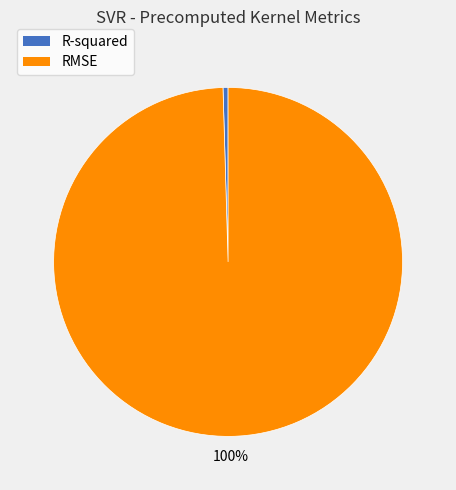

Is the sum of RMSE and R-squared greater than half?

Yes